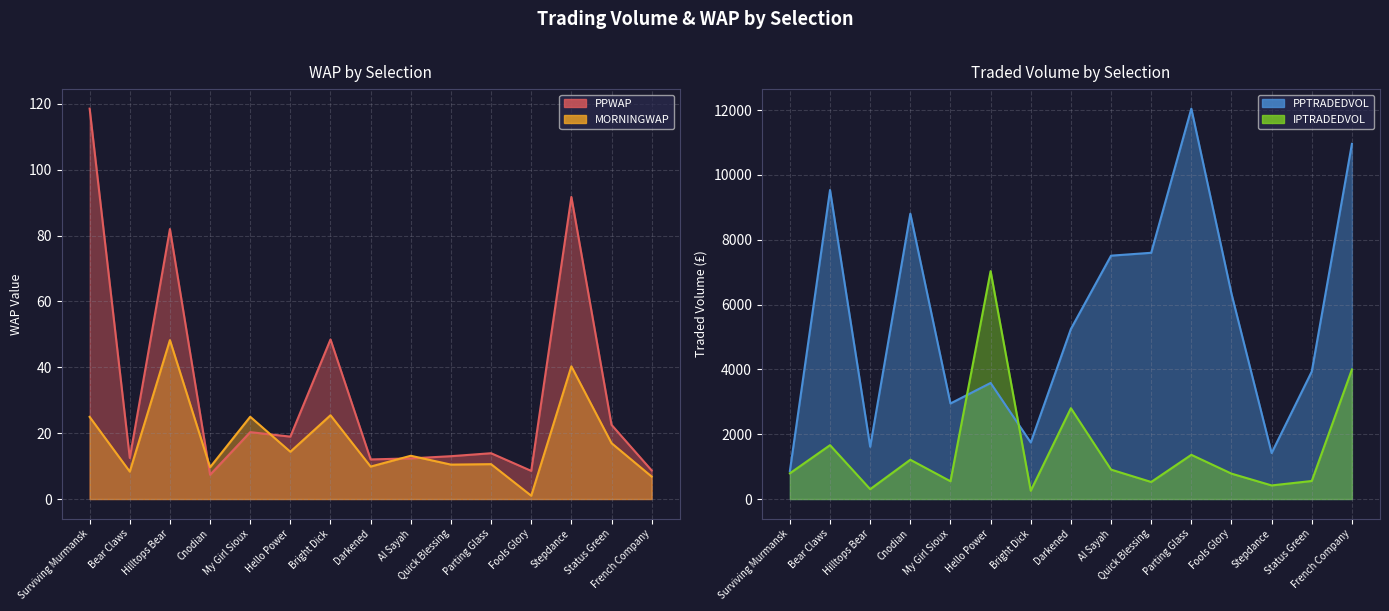

At how many categories does at least one series exceed 5925?

8